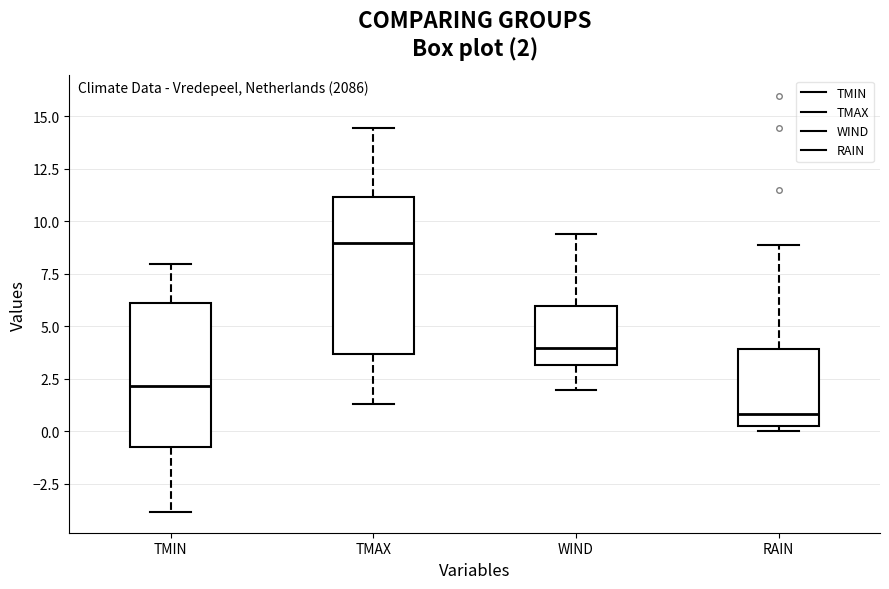

Which box is the tallest, from its lower edge to its upper edge?

TMAX